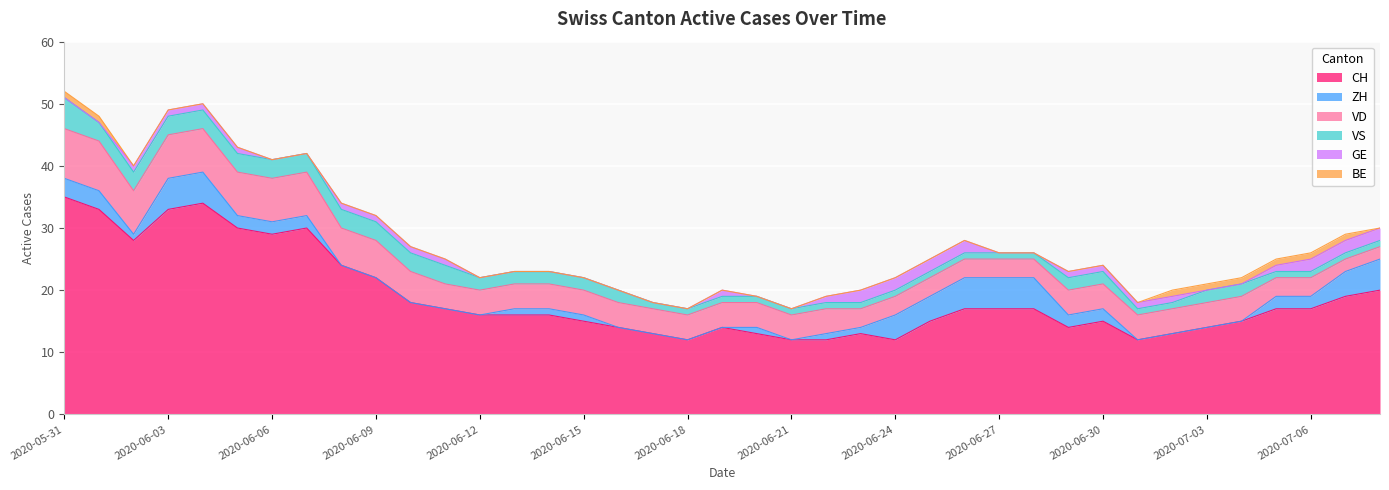

What is the total value across all series at 2020-06-28?

26